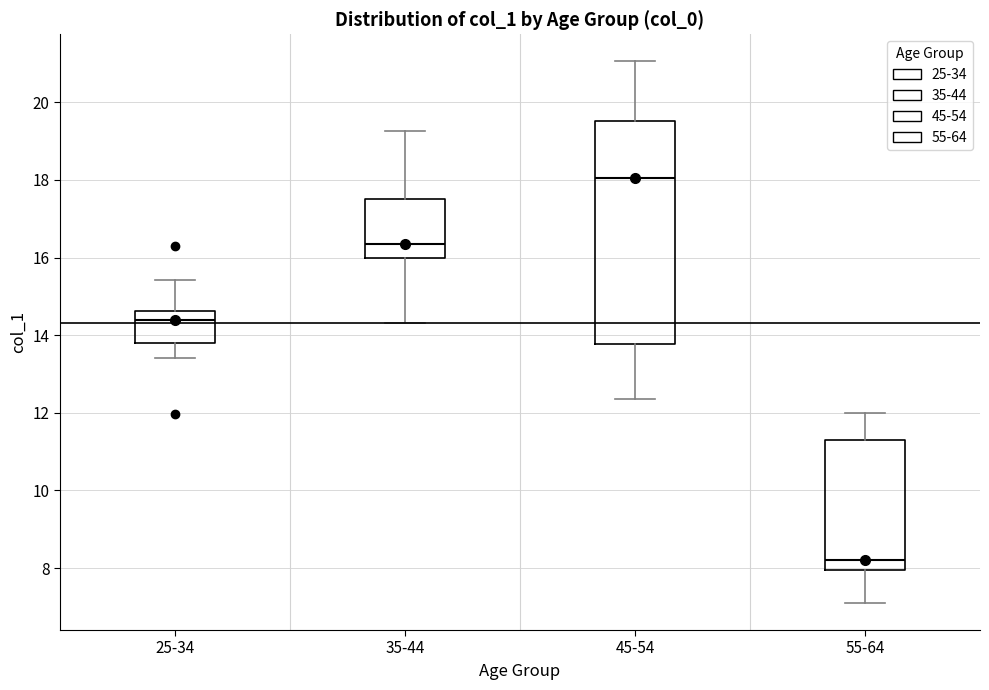

Reading left to right, read every box against the y-axis: the position of its median line, the range the box covers, and the ends of its whiskers. The values are not printed on the chart, so give them approximately, as read against the axis.

25-34: median 14.4, box 13.8 to 14.6, whiskers 13.4 to 15.4
35-44: median 16.4, box 16.0 to 17.6, whiskers 14.4 to 19.2
45-54: median 18.0, box 13.8 to 19.6, whiskers 12.4 to 21.0
55-64: median 8.2, box 8.0 to 11.4, whiskers 7.2 to 12.0